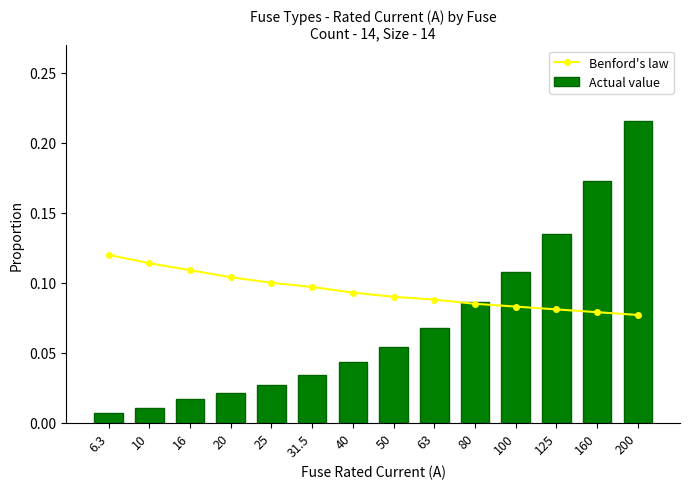

Reading left to right, extract all data points from this chart.

Benford's law: 0.1	0.1	0.1	0.1	0.1	0.1	0.1	0.1	0.1	0.1	0.1	0.1	0.1	0.1
Actual value: 0.0	0.0	0.0	0.0	0.0	0.0	0.0	0.1	0.1	0.1	0.1	0.1	0.2	0.2